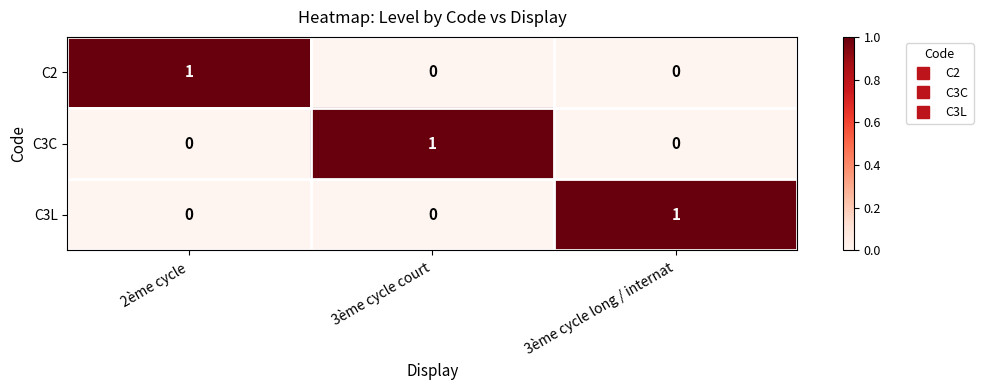

At how many categories does at least one series exceed 0?

3